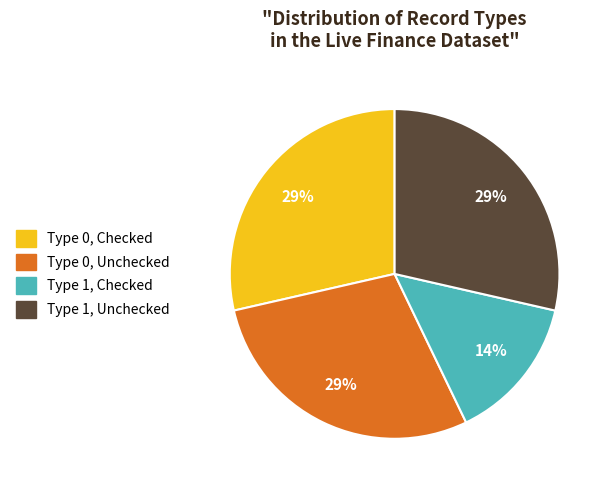

Is the sum of Type 0, Checked and Type 1, Unchecked greater than half?

Yes